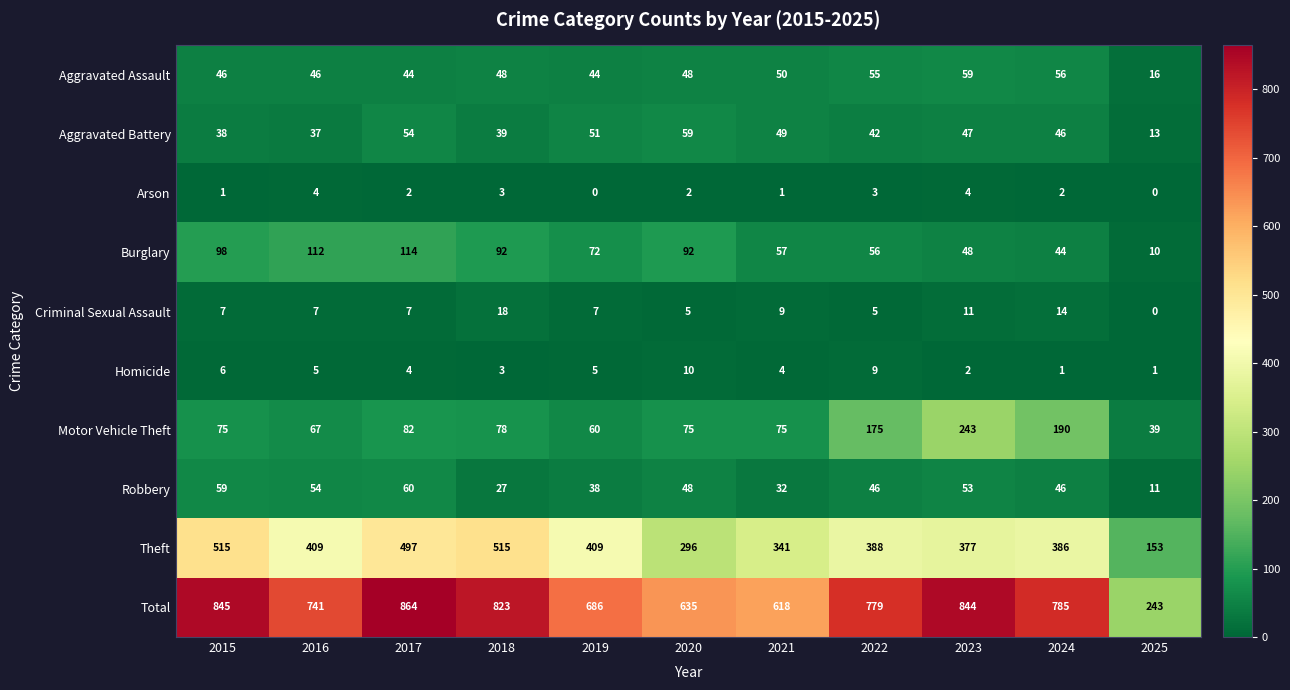

The value of Criminal Sexual Assault at 2017 is 7. True or false?

True